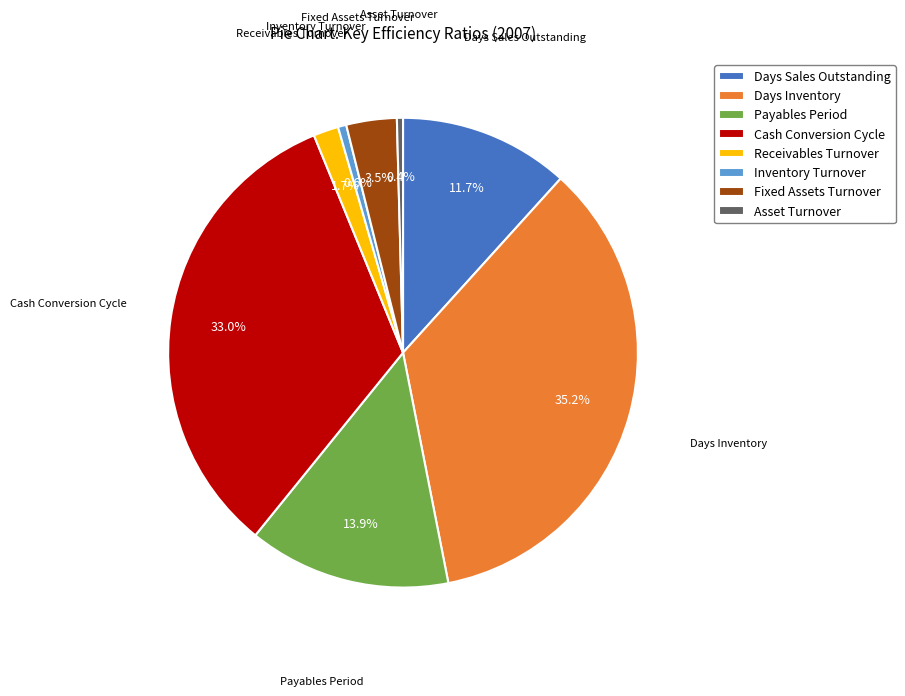

What is the total percentage of Asset Turnover and Days Sales Outstanding?

12.1%